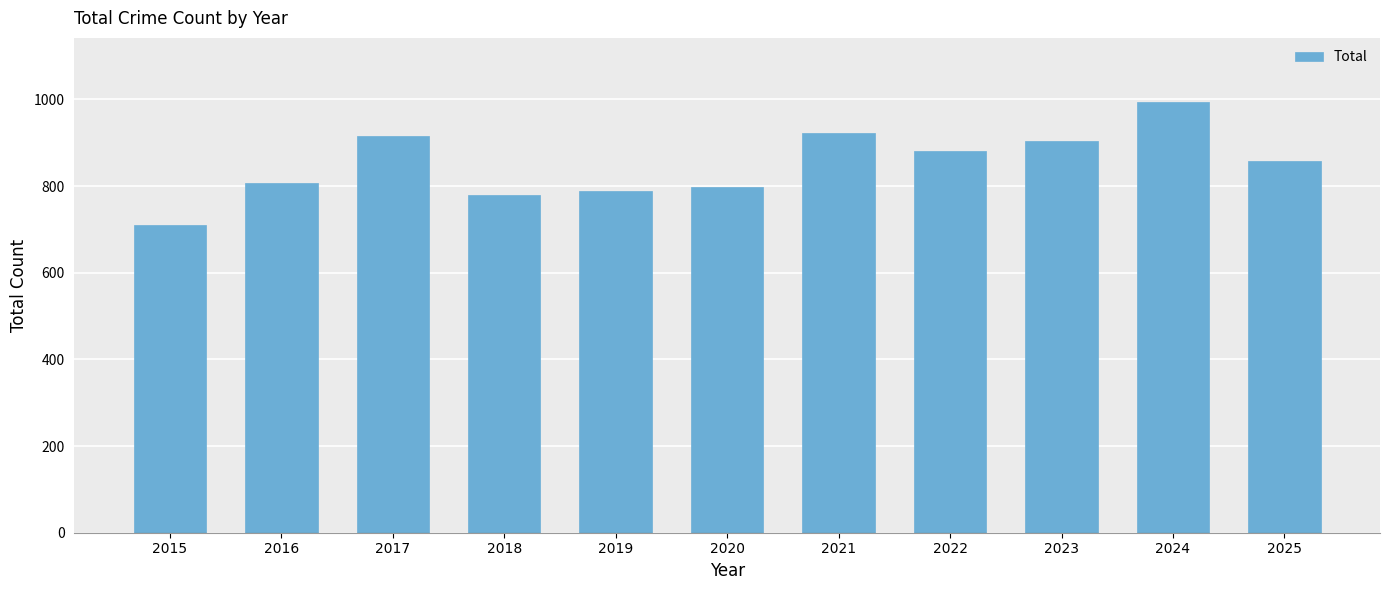

Reading right to left, what are all the values shown in this chart?

858	993	905	881	922	797	788	780	916	806	709